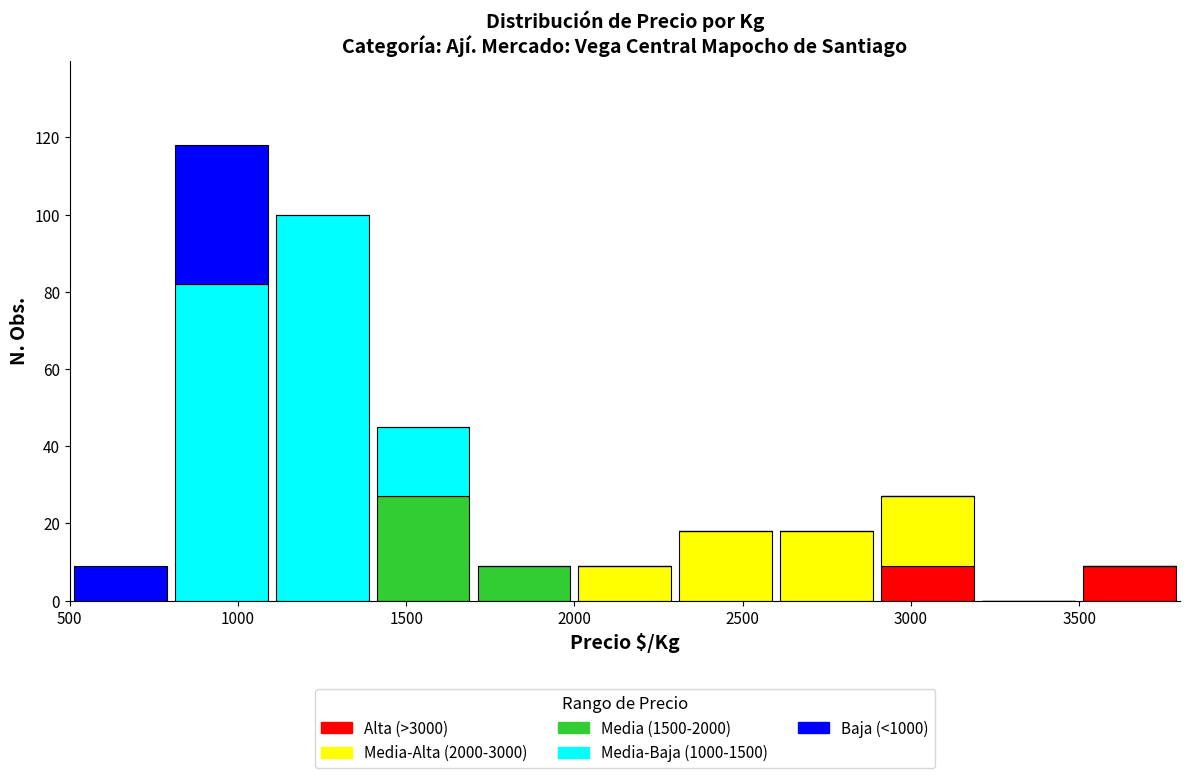

Reading left to right, list every stacked bar in this chart as the range it spans on the x-axis followed by its total height. The values are not printed on the chart, so give them approximately, as read against the axis.

500 to 800: 10
800 to 1100: 118
1100 to 1400: 100
1400 to 1700: 46
1700 to 2000: 10
2000 to 2300: 10
2300 to 2600: 18
2600 to 2900: 18
2900 to 3200: 28
3200 to 3500: 0
3500 to 3800: 10